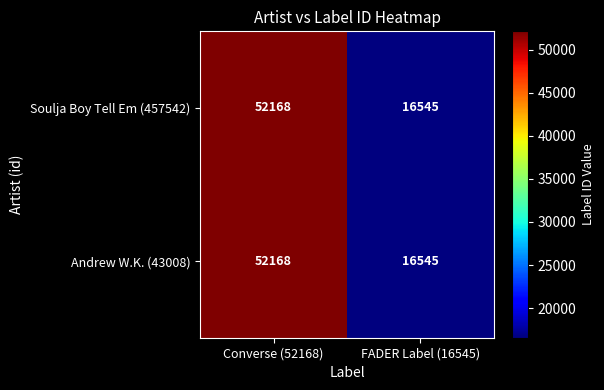

Which category has the highest value across all series?

Converse (52168)